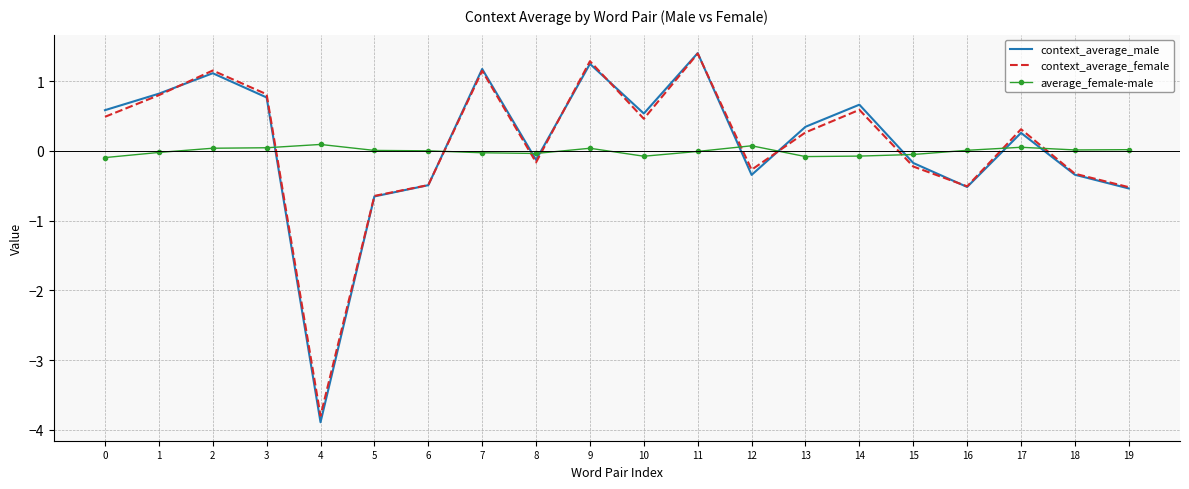

Is the value of context_average_female at 19 greater than the value of context_average_male at 10?

No